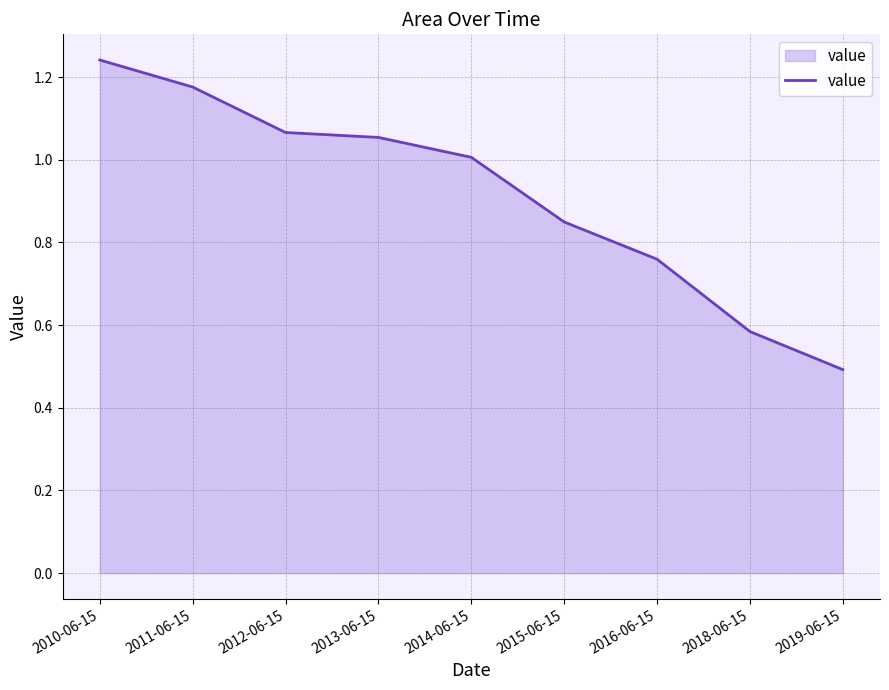

What is the average value?

0.9